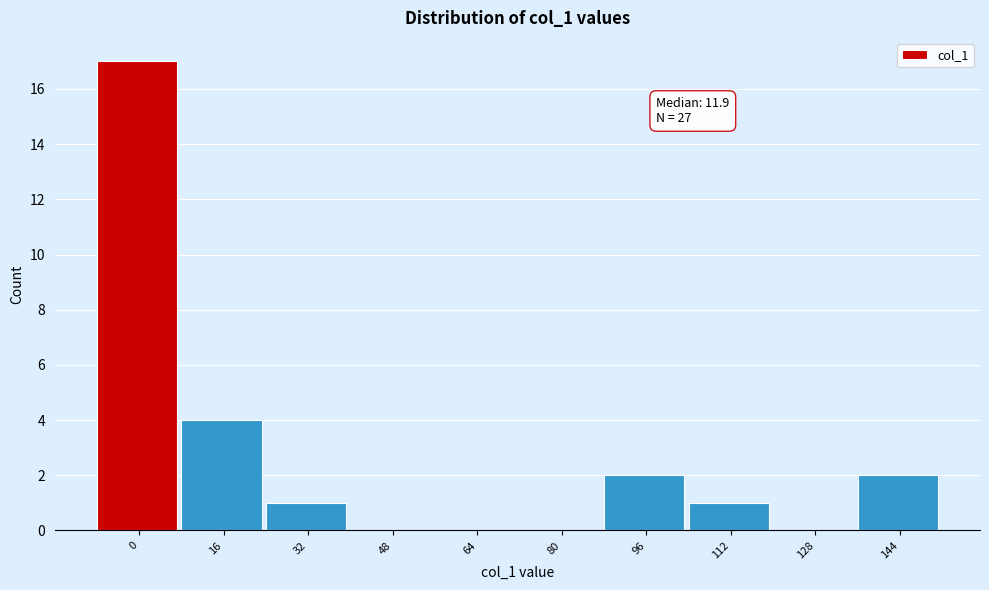

What is the sum of all values?

27